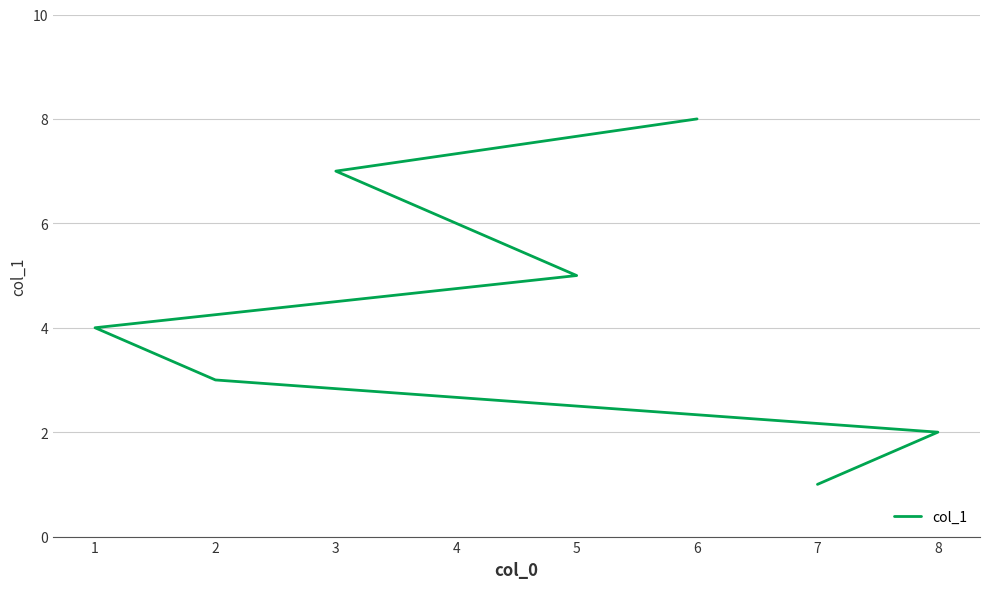

True or false: the data has more than 1 interior local peaks.

False